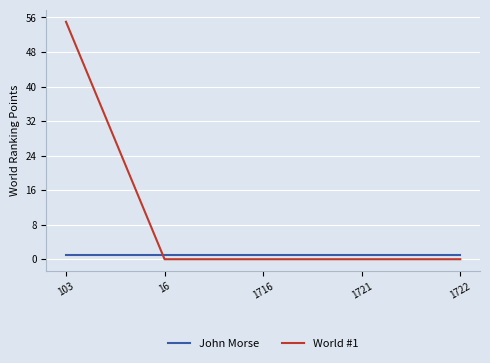

True or false: World #1 has more than 2 points higher than both neighbors.

False